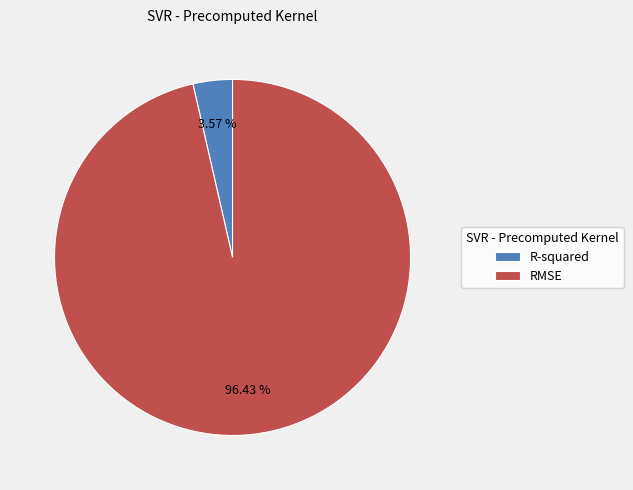

What is the smallest slice in the pie chart?

R-squared